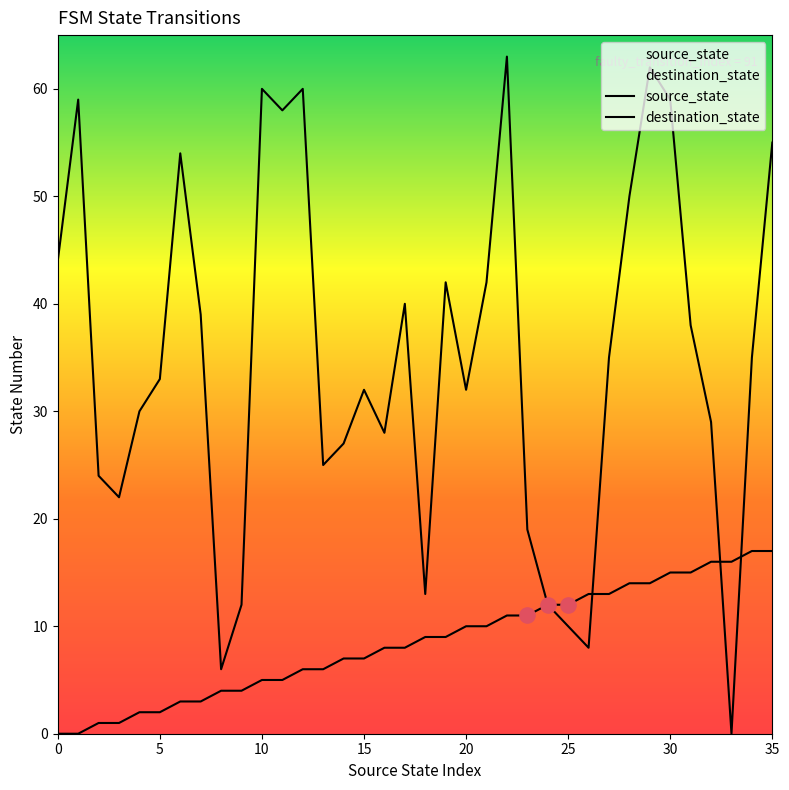

At how many categories does at least one series exceed 26?

25